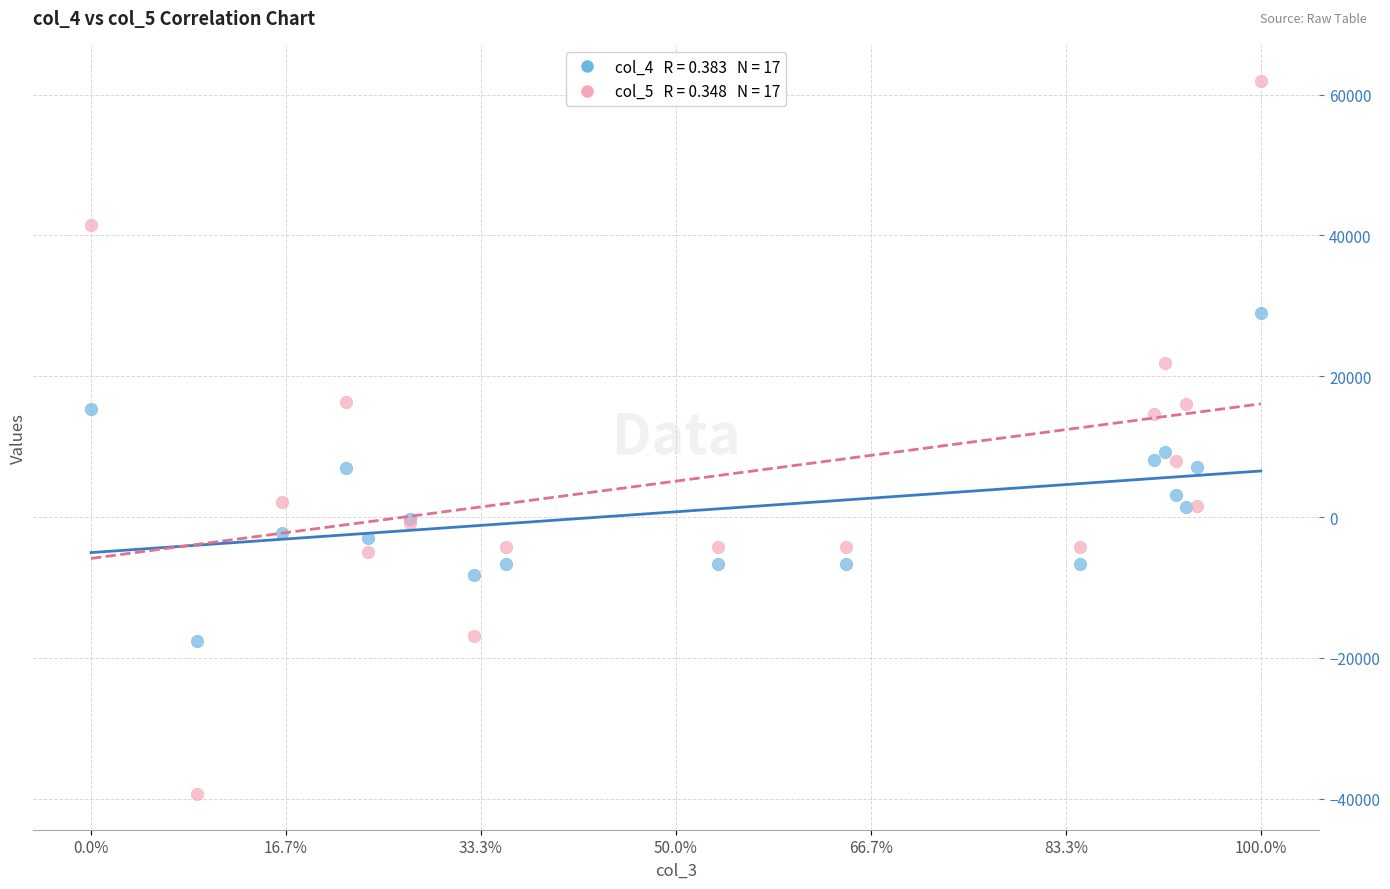

Across all series, what Y value is closest to 11336?

9268